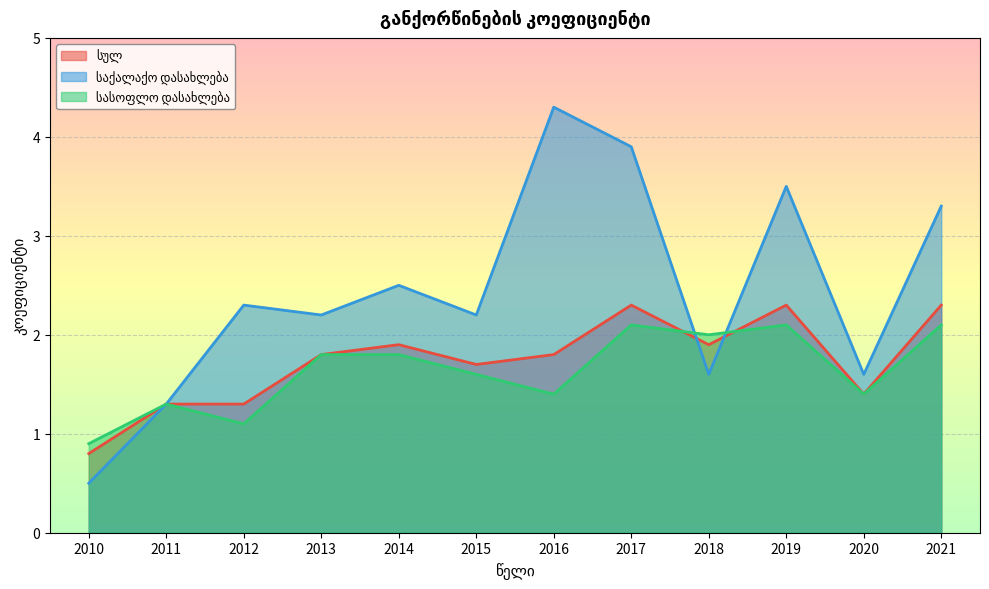

What is the value of the საქალაქო დასახლება point at the 10th from the left?

3.5